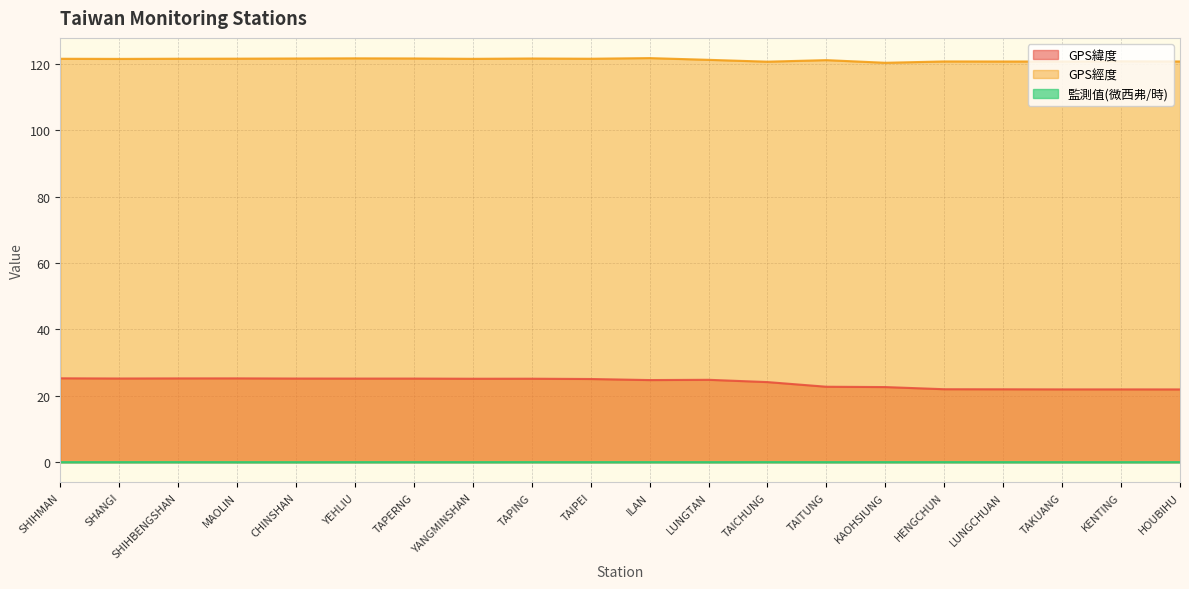

What is the maximum value for GPS經度?

121.8